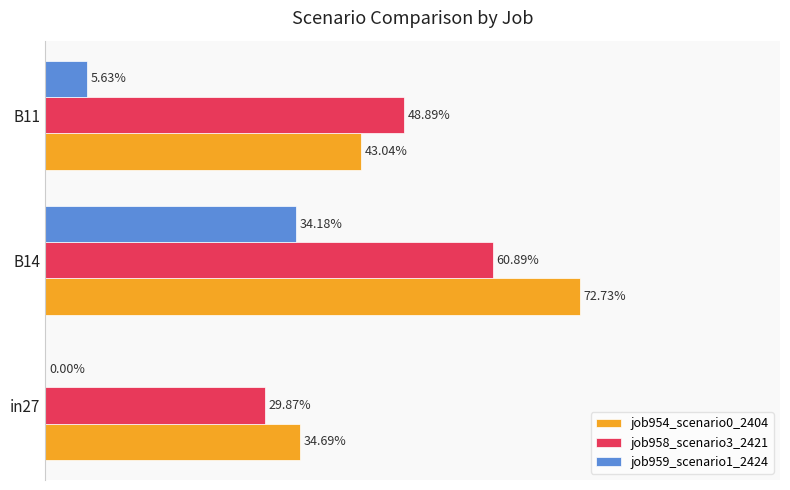

Reading right to left, extract all data points from this chart.

job954_scenario0_2404: 0.4	0.7	0.3
job958_scenario3_2421: 0.5	0.6	0.3
job959_scenario1_2424: 0.1	0.3	0.0